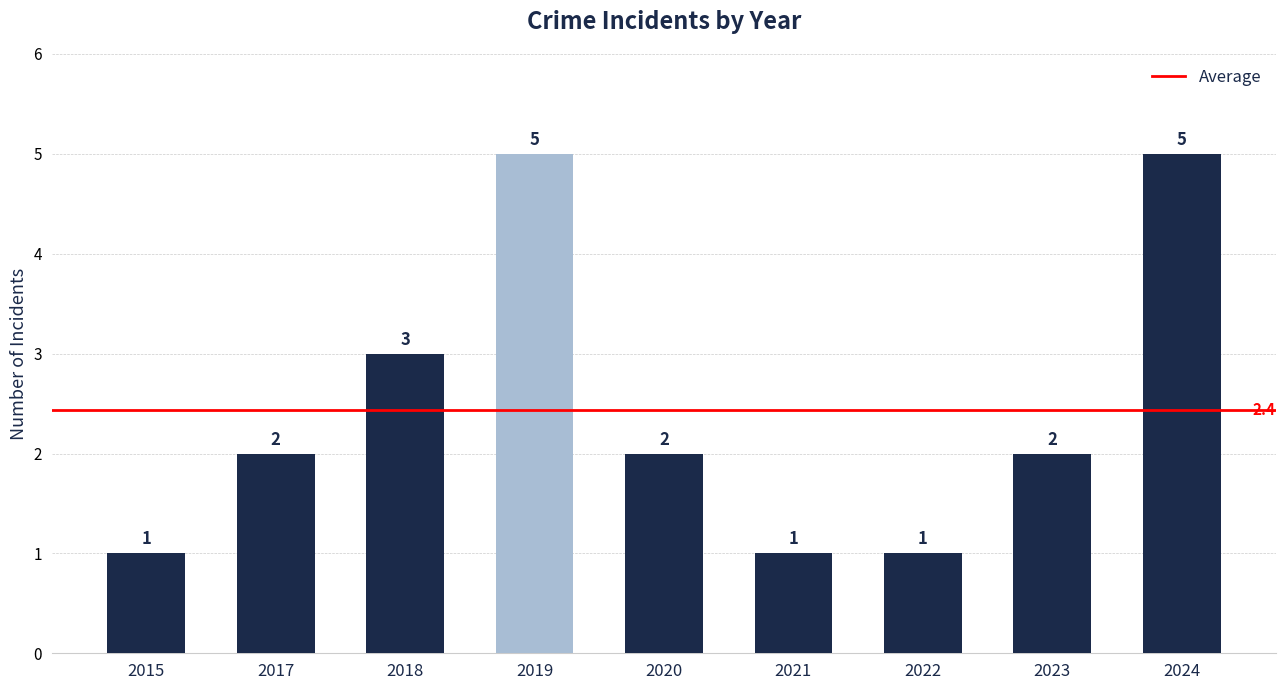

What is the value of the 9th bar from the left?

5